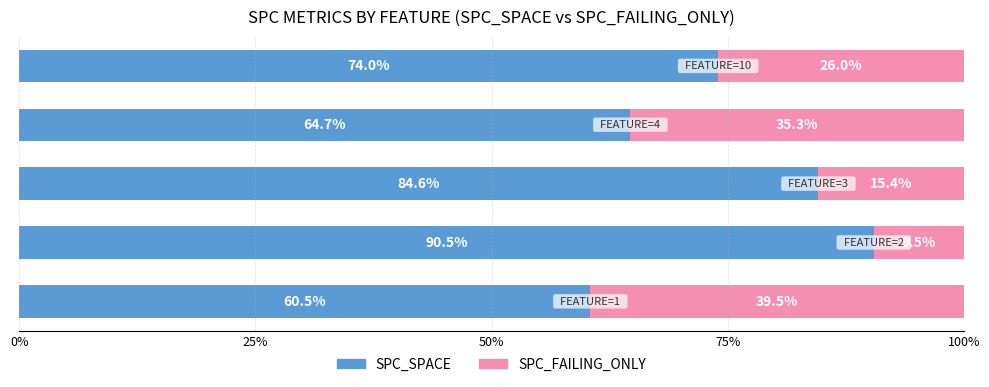

What is the average value of the SPC_SPACE series?

74.9